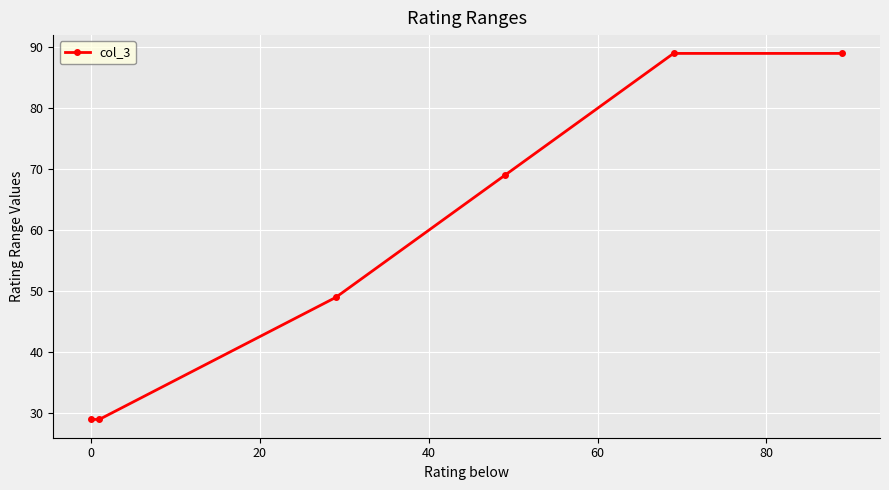

True or false: the data has more than 1 interior local peaks.

False